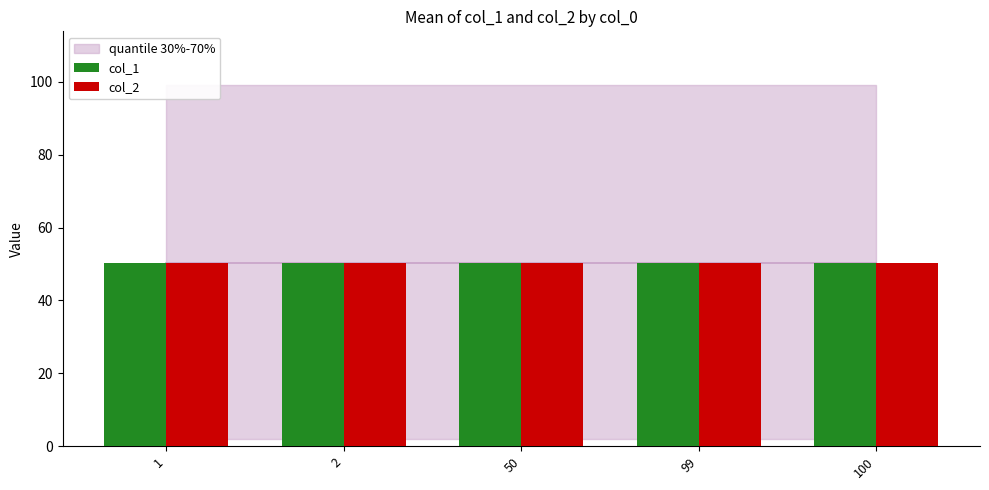

What is the difference between the maximum and minimum values in the quantile_low series?

49.0